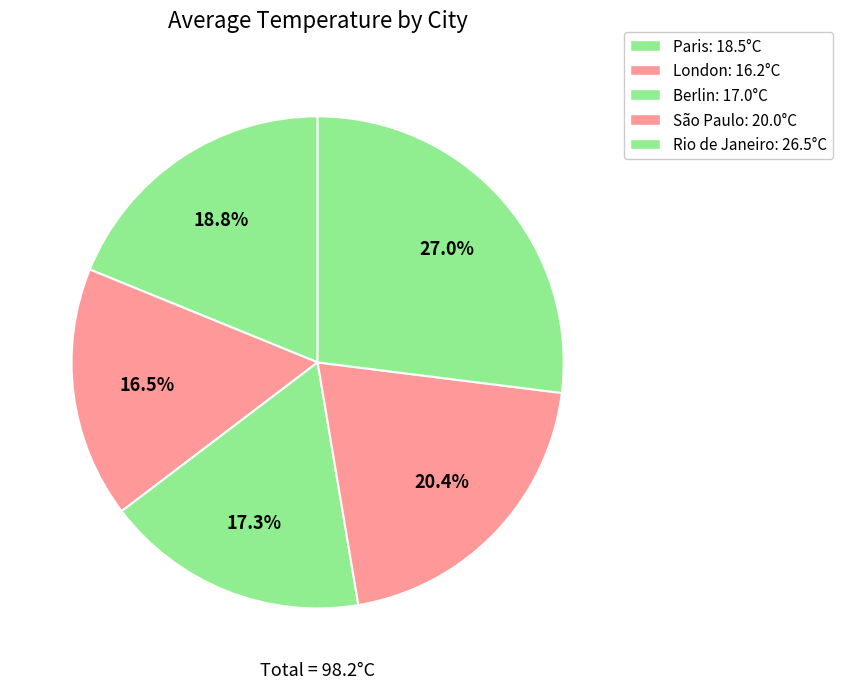

To the nearest percent, what percentage of the pie is London?

16%